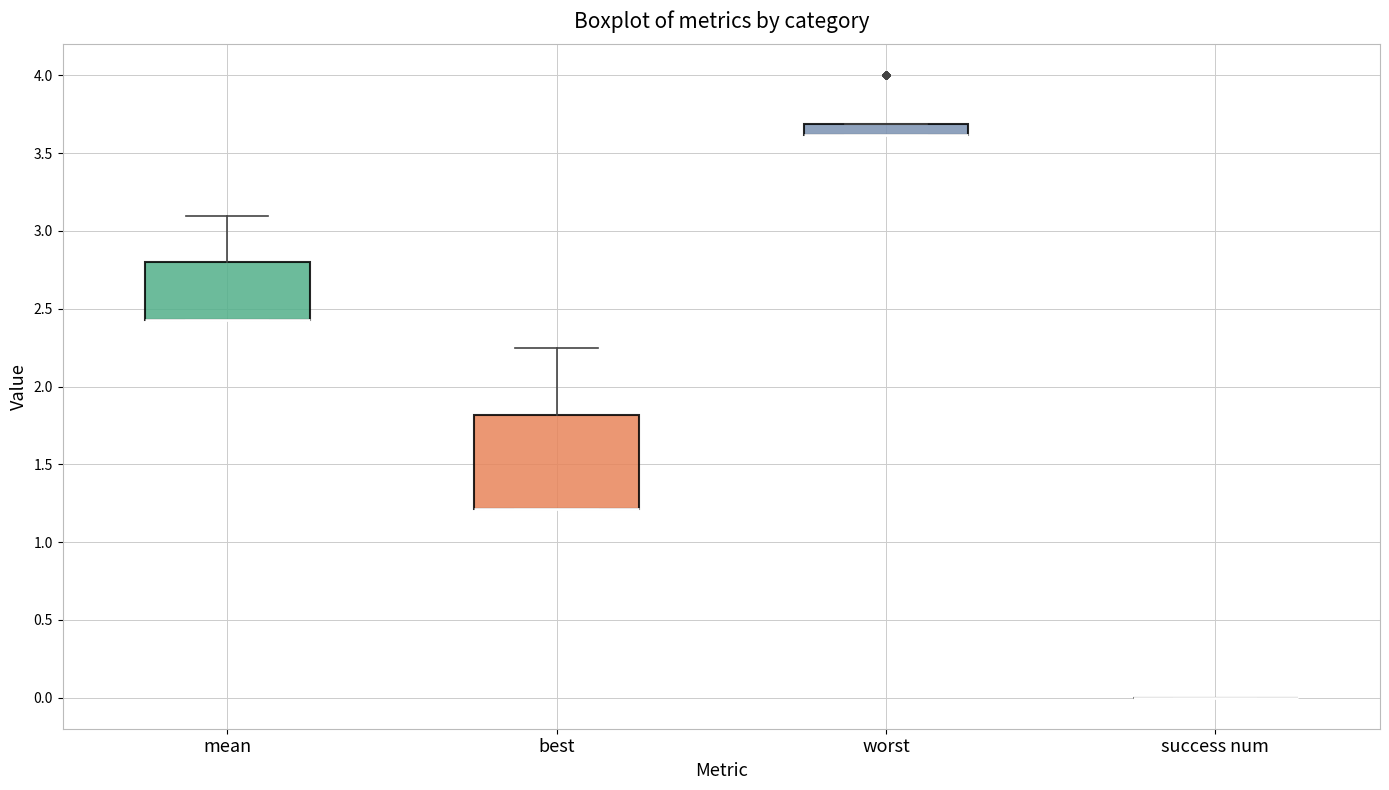

Where is the lower edge of the box for mean on the y-axis? The values are not printed on the chart, so give them approximately, as read against the axis.

2.40